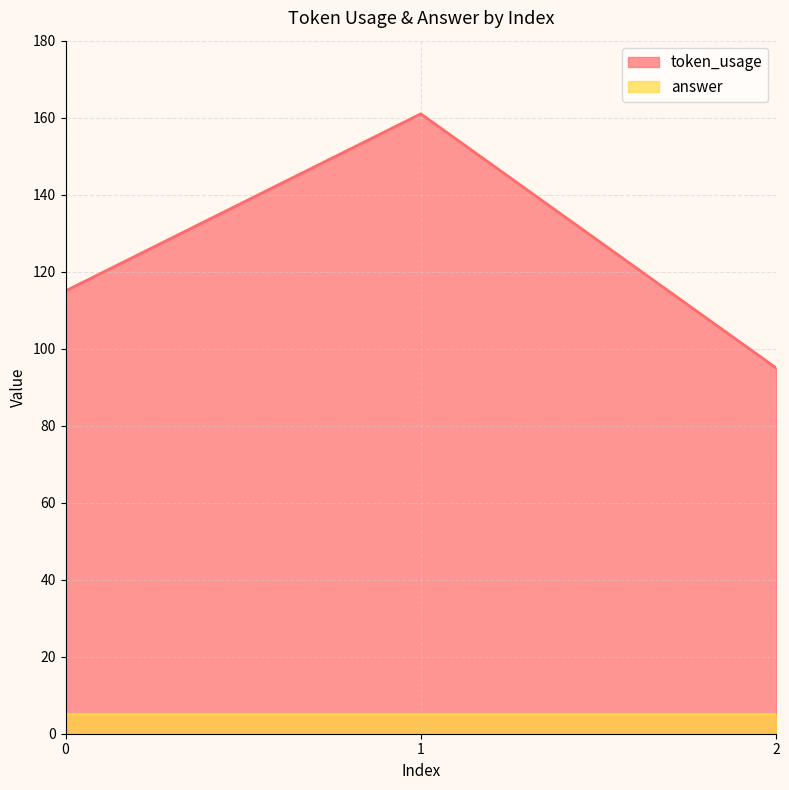

How many lines are shown in the chart?

2